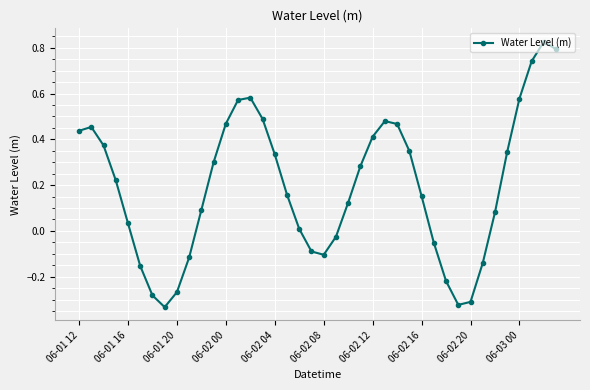

How many series are shown in this chart?

1